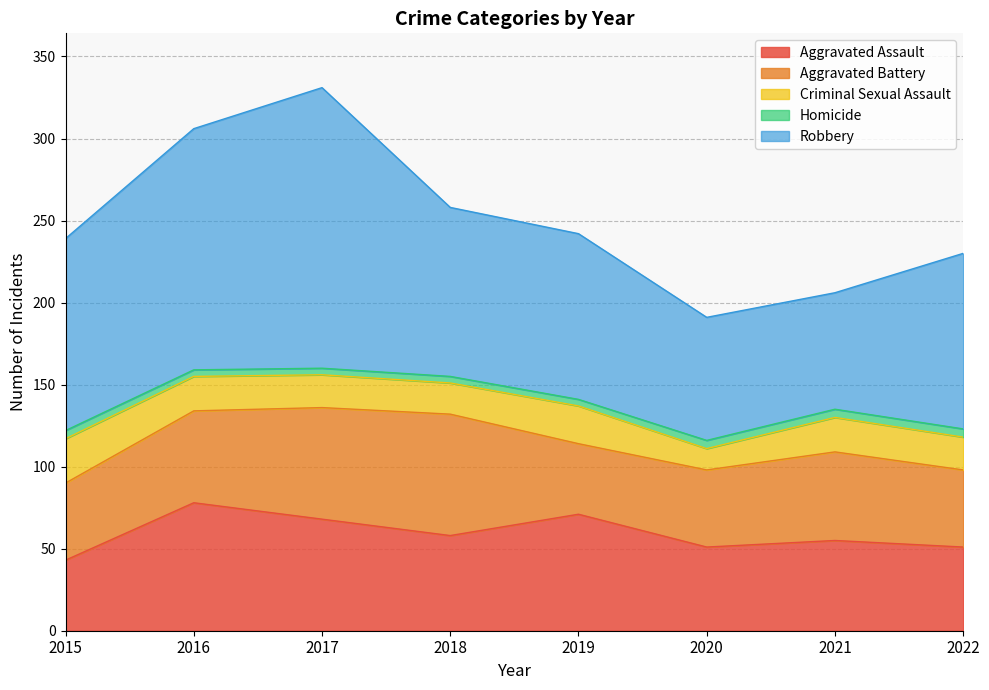

What is the maximum value for Criminal Sexual Assault?

27